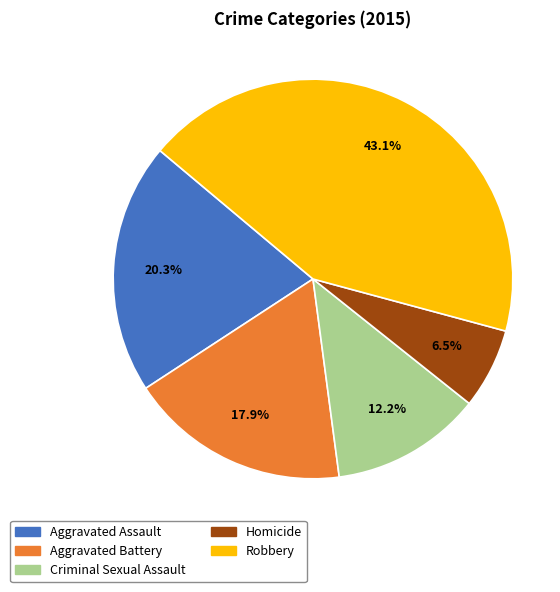

What percentage is the Robbery slice, to the nearest percent?

43%